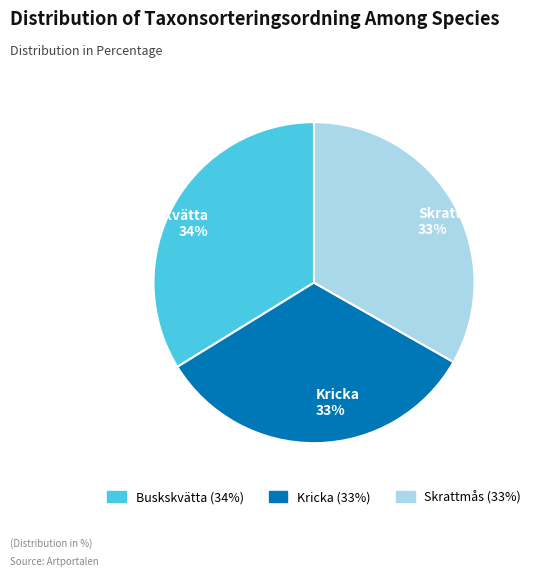

To the nearest percent, what is the average slice percentage?

33%